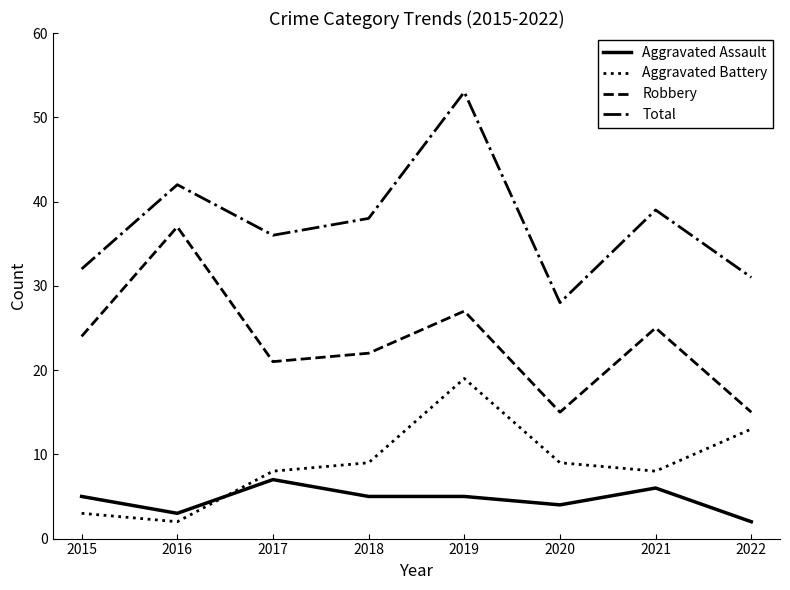

True or false: Aggravated Assault has more than 0 interior local peaks.

True